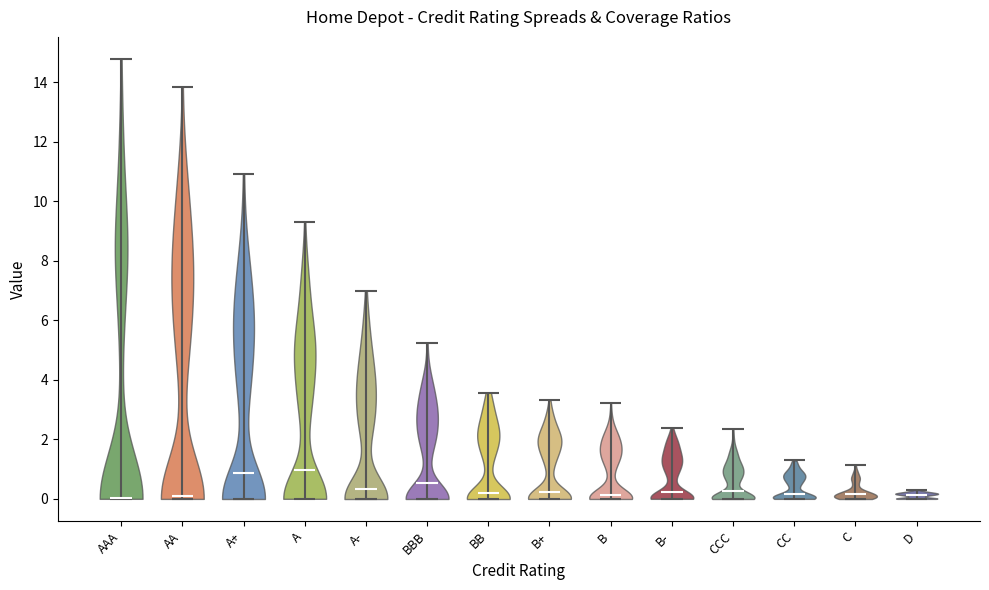

Reading left to right, read every violin against the y-axis: where its median line is, and the lowest and highest points it reaches. The values are not printed on the chart, so give them approximately, as read against the axis.

AAA: median line 0.0, lowest point 0.0, highest point 14.8
AA: median line 0.2, lowest point 0.0, highest point 13.8
A+: median line 0.8, lowest point 0.0, highest point 11.0
A: median line 1.0, lowest point 0.0, highest point 9.2
A-: median line 0.4, lowest point 0.0, highest point 7.0
BBB: median line 0.6, lowest point 0.0, highest point 5.2
BB: median line 0.2, lowest point 0.0, highest point 3.6
B+: median line 0.2, lowest point 0.0, highest point 3.4
B: median line 0.2, lowest point 0.0, highest point 3.2
B-: median line 0.2, lowest point 0.0, highest point 2.4
CCC: median line 0.2, lowest point 0.0, highest point 2.4
CC: median line 0.2, lowest point 0.0, highest point 1.2
C: median line 0.2, lowest point 0.0, highest point 1.2
D: median line 0.2, lowest point 0.0, highest point 0.2